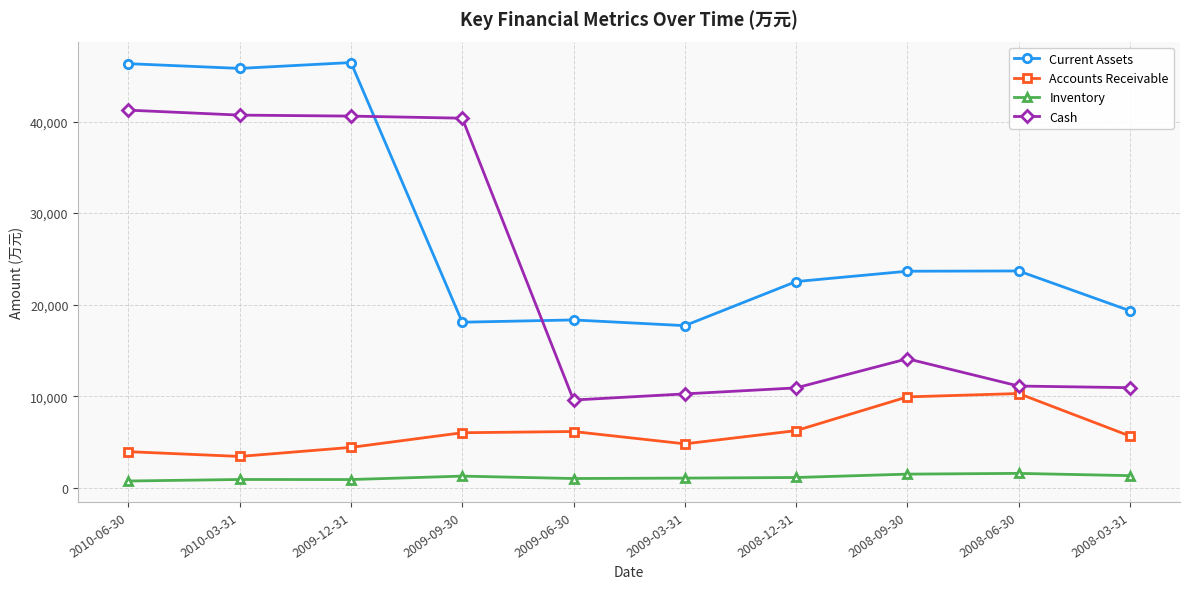

What is the maximum value shown in the chart?

46441